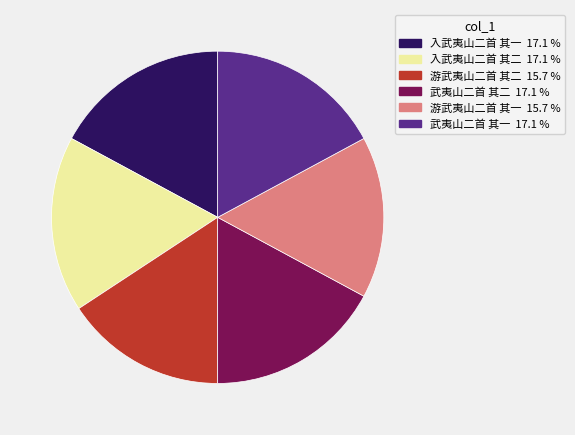

Combined, do 武夷山二首 其二 and 游武夷山二首 其一 account for over 50%?

No